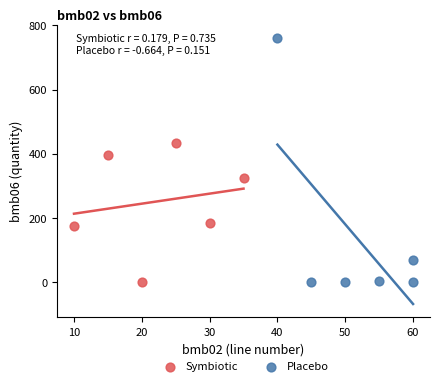

Which series has the widest spread of Y values?

Placebo